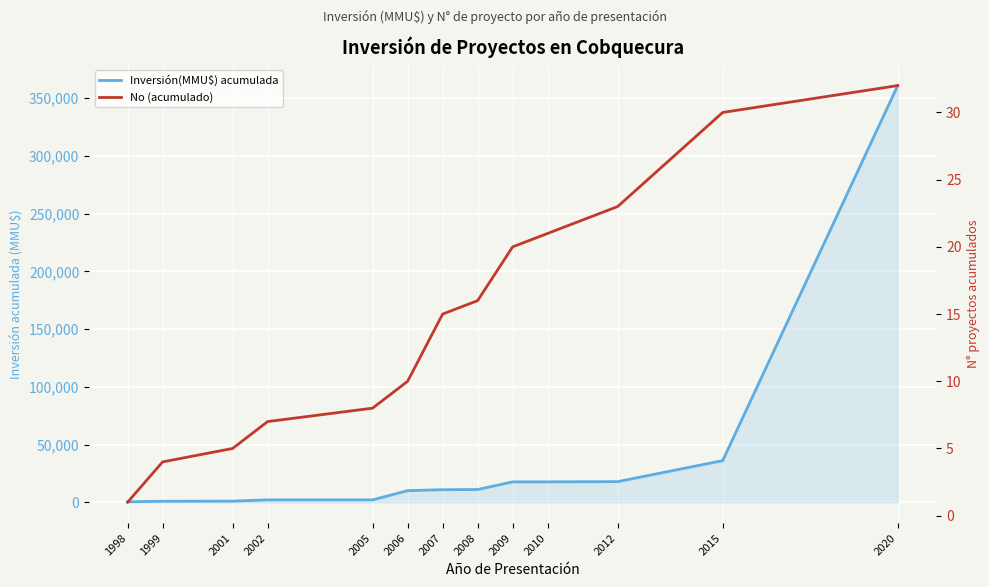

At which label does Inversión(MMU$) acumulada reach its minimum?

1998